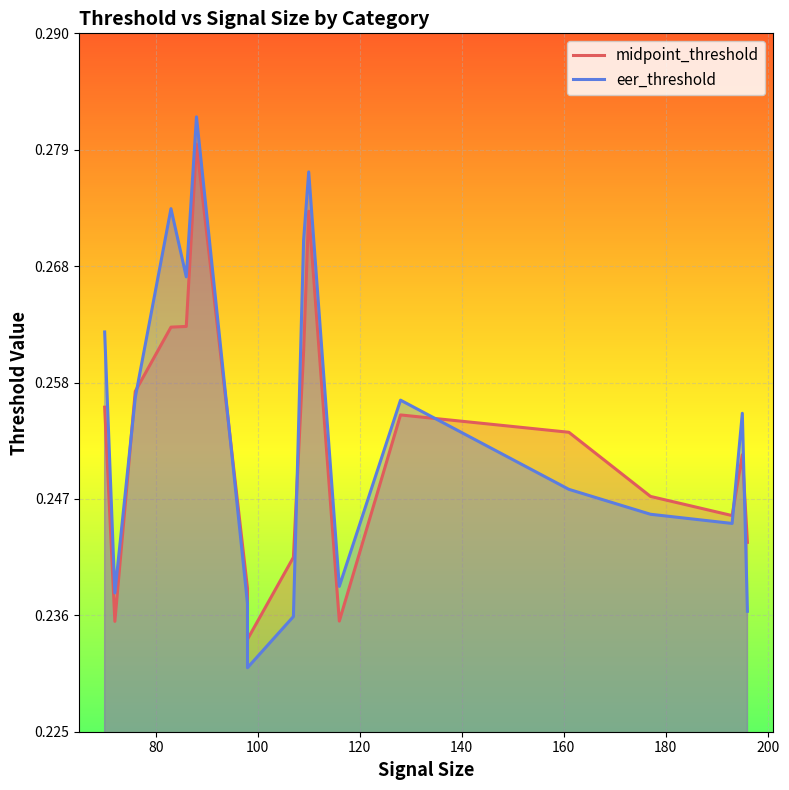

Which series ends up on top after the final intersection of midpoint_threshold and eer_threshold?

midpoint_threshold